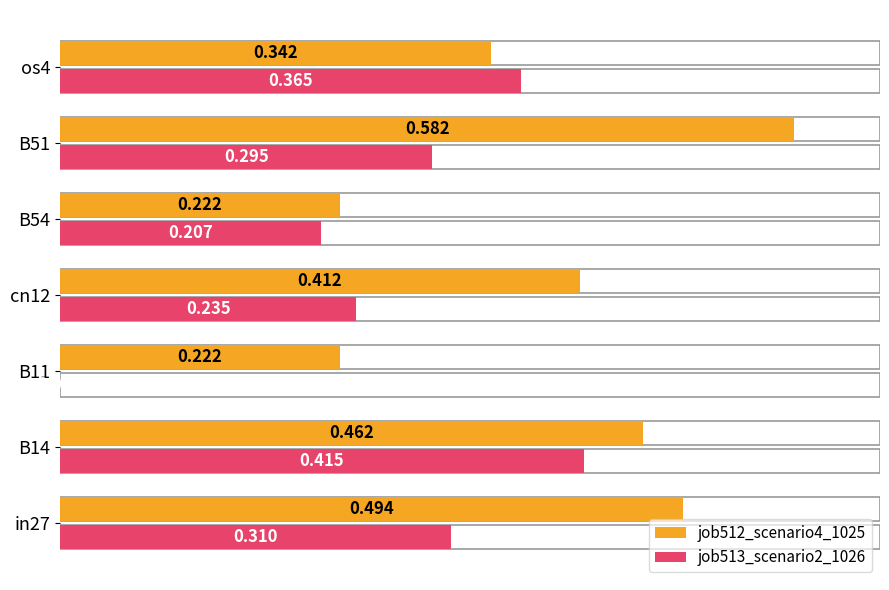

Which series has the widest spread of values?

job513_scenario2_1026